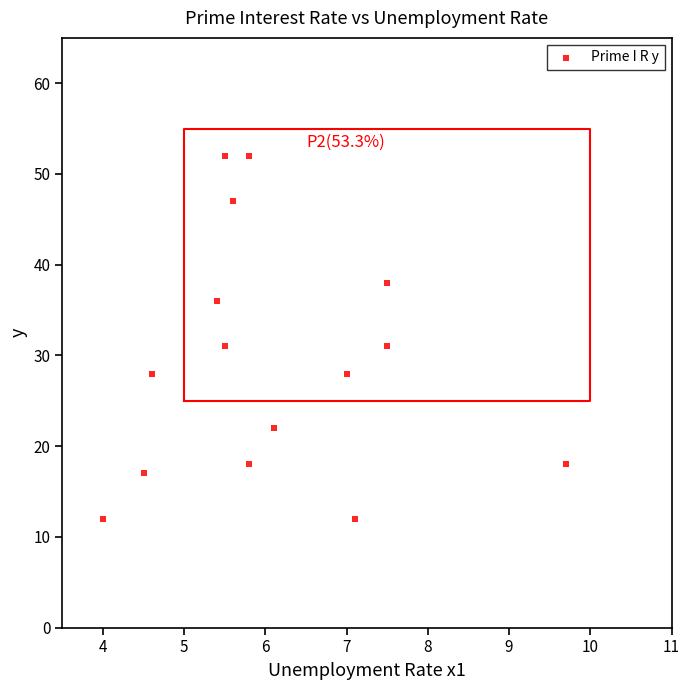

What is the range of Y values (max minus min)?

40